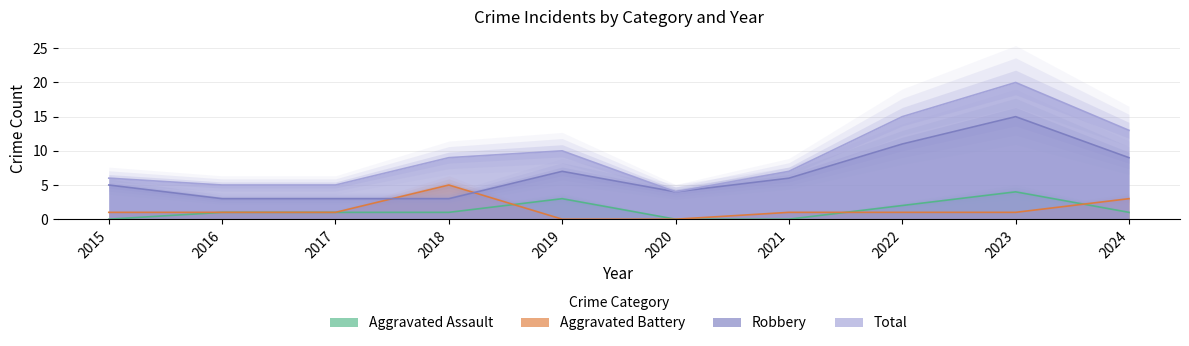

What value does the Total series have at 2023, to the nearest 5?

20